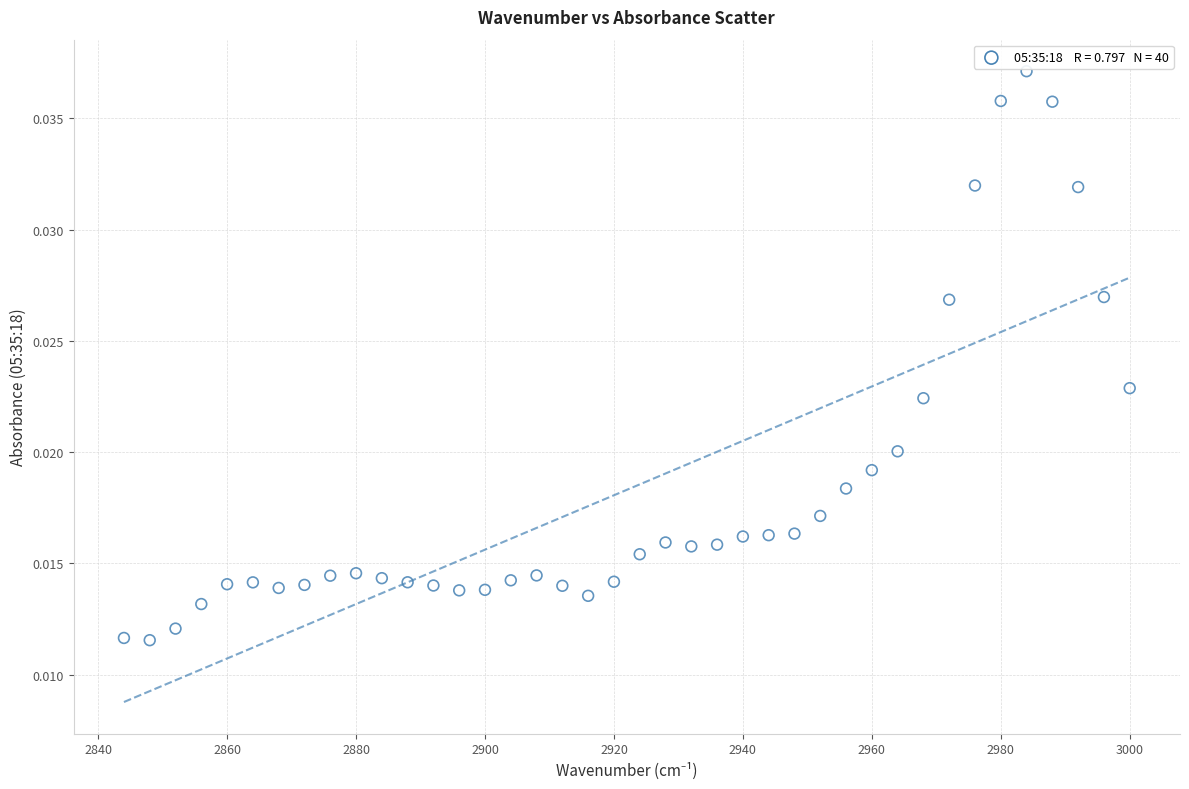

What is the range of X values (max minus min)?

156.0